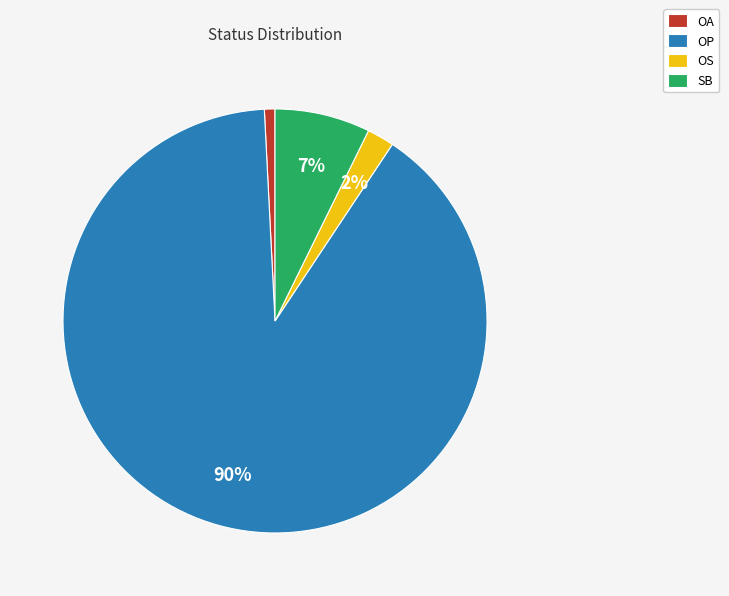

Rank the categories by value from highest to lowest.

OP, SB, OS, OA